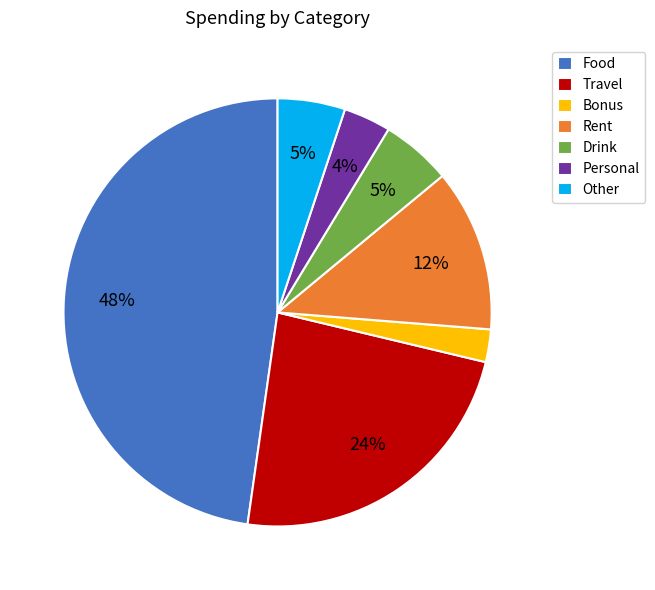

Between Personal and Other, which is larger?

Other